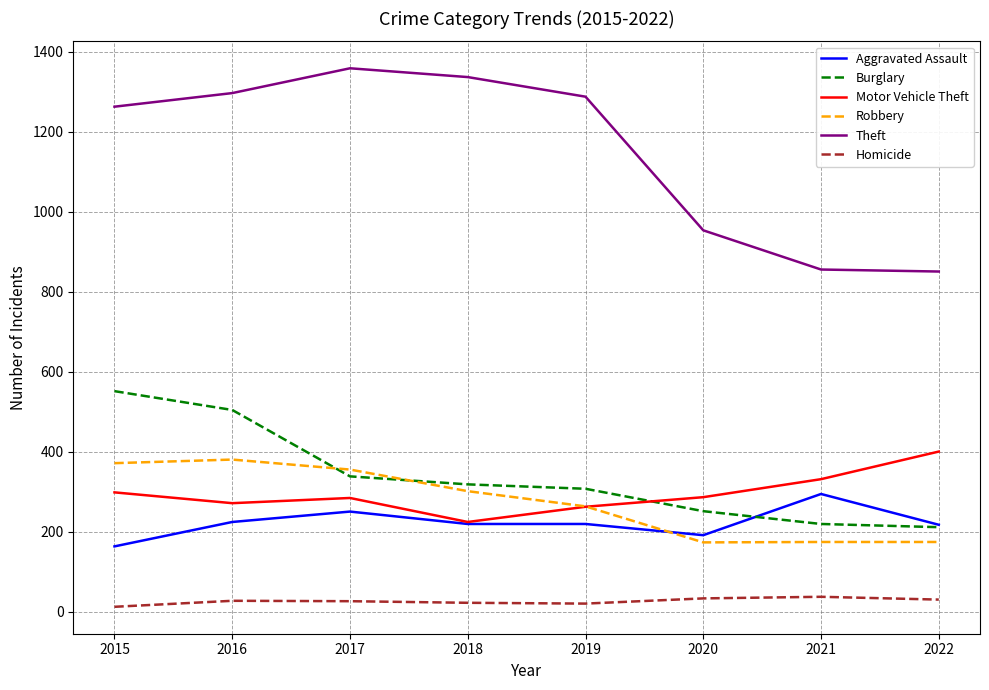

The Burglary series shows 148 at 2022. True or false?

False